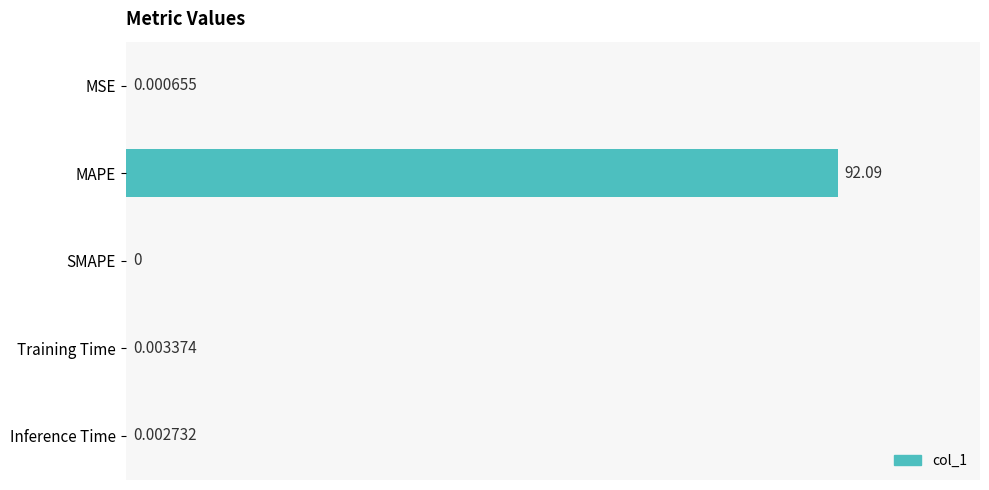

Where is the data nearest to the value 46?

Training Time